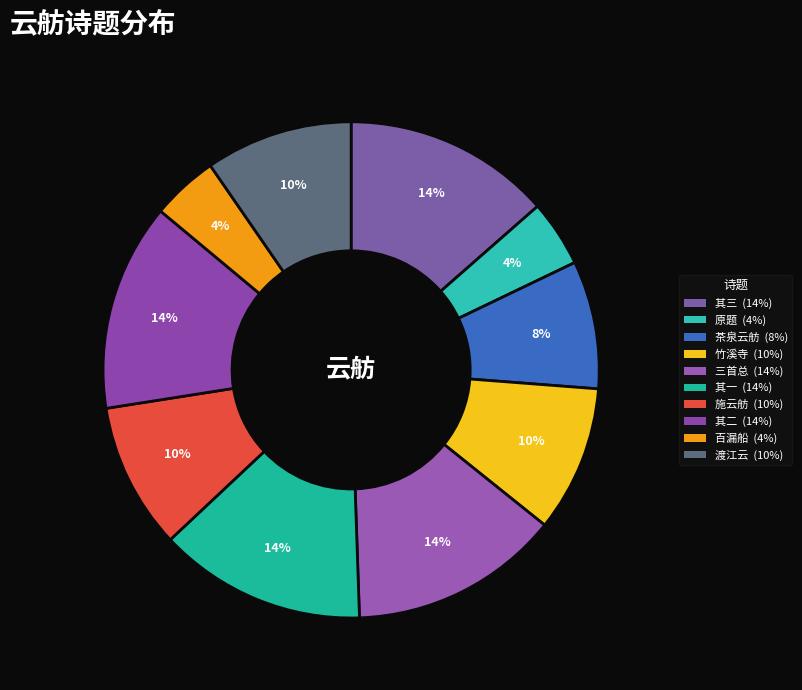

Does any single category account for the majority?

No